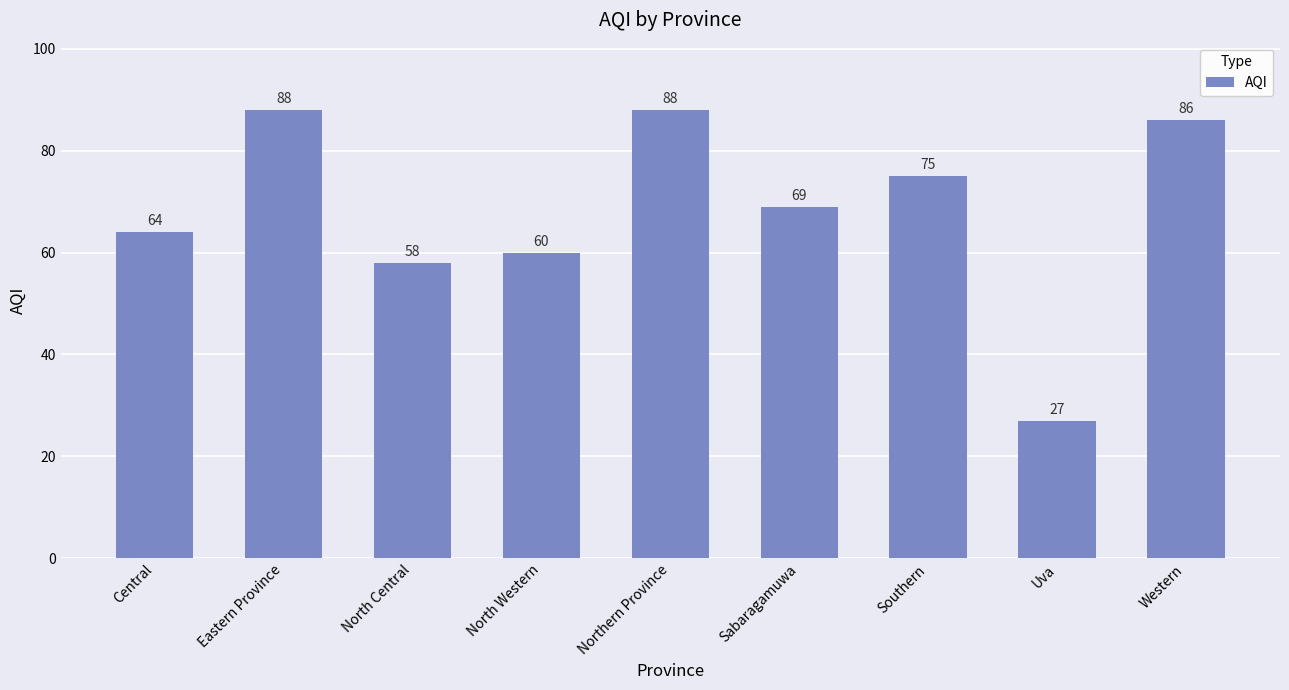

What is the average value?

68